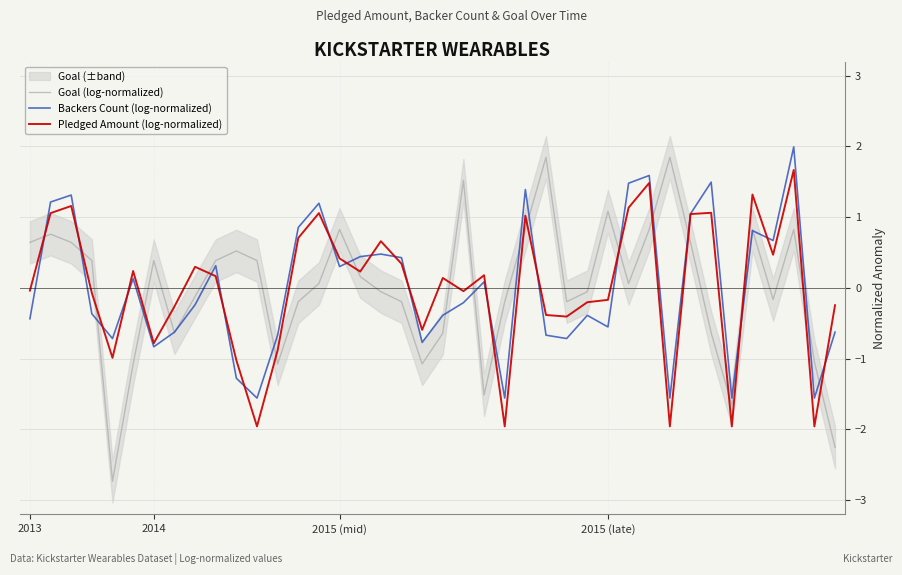

How many intersections are there between Pledged Amount (log-normalized) and Goal (log-normalized)?

21